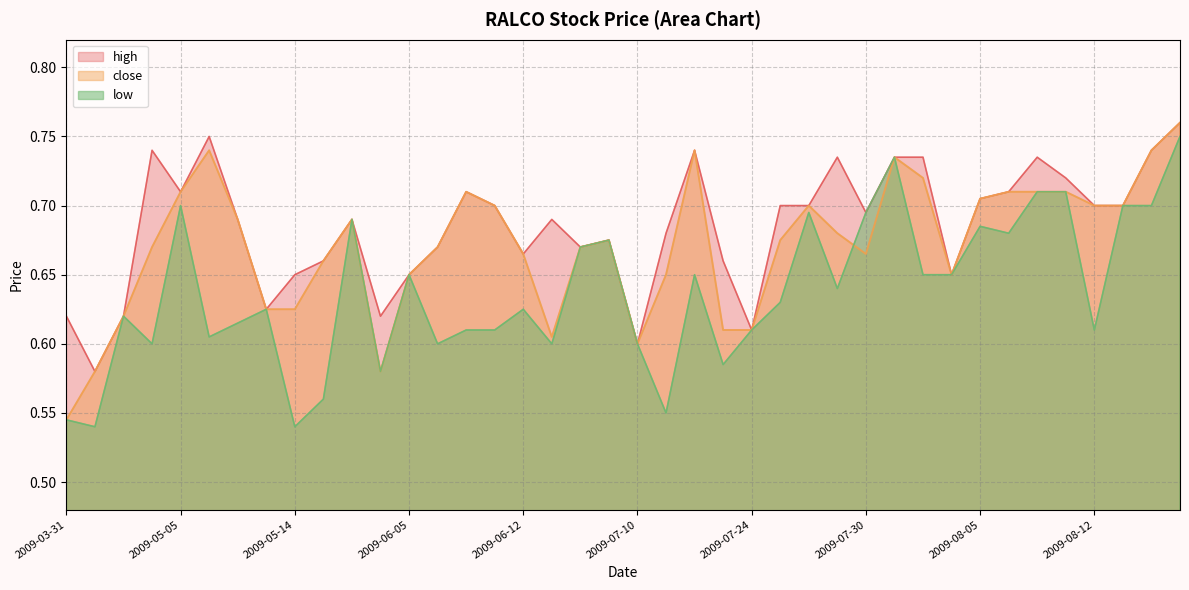

Reading left to right, list all the values displayed in this chart.

close: 0.5	0.6	0.6	0.7	0.7	0.7	0.7	0.6	0.6	0.7	0.7	0.6	0.7	0.7	0.7	0.7	0.7	0.6	0.7	0.7	0.6	0.7	0.7	0.6	0.6	0.7	0.7	0.7	0.7	0.7	0.7	0.7	0.7	0.7	0.7	0.7	0.7	0.7	0.7	0.8
high: 0.6	0.6	0.6	0.7	0.7	0.8	0.7	0.6	0.7	0.7	0.7	0.6	0.7	0.7	0.7	0.7	0.7	0.7	0.7	0.7	0.6	0.7	0.7	0.7	0.6	0.7	0.7	0.7	0.7	0.7	0.7	0.7	0.7	0.7	0.7	0.7	0.7	0.7	0.7	0.8
low: 0.5	0.5	0.6	0.6	0.7	0.6	0.6	0.6	0.5	0.6	0.7	0.6	0.7	0.6	0.6	0.6	0.6	0.6	0.7	0.7	0.6	0.6	0.7	0.6	0.6	0.6	0.7	0.6	0.7	0.7	0.7	0.7	0.7	0.7	0.7	0.7	0.6	0.7	0.7	0.8